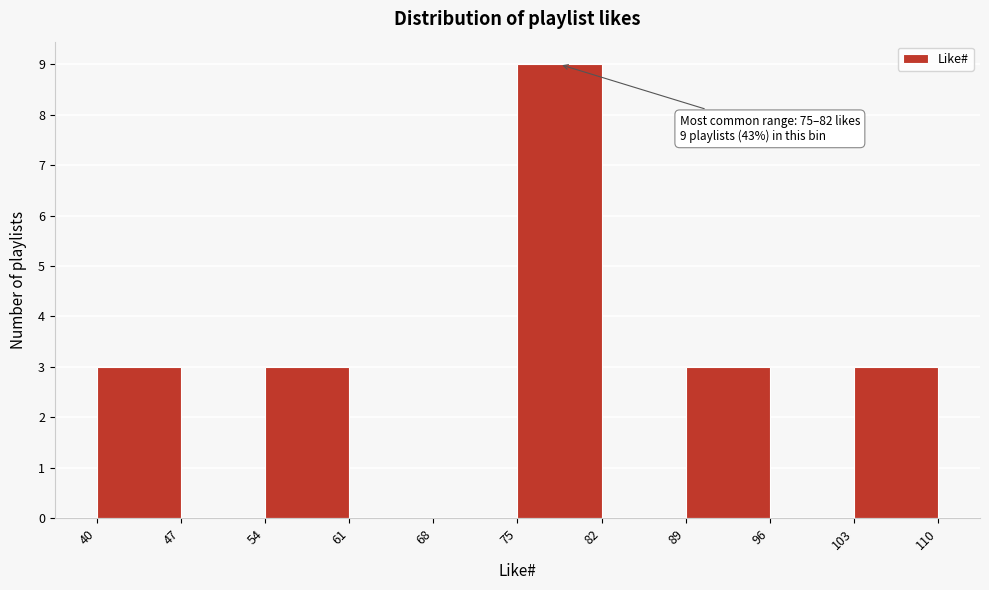

Over which range of the x-axis is the bar tallest?

75 to 82